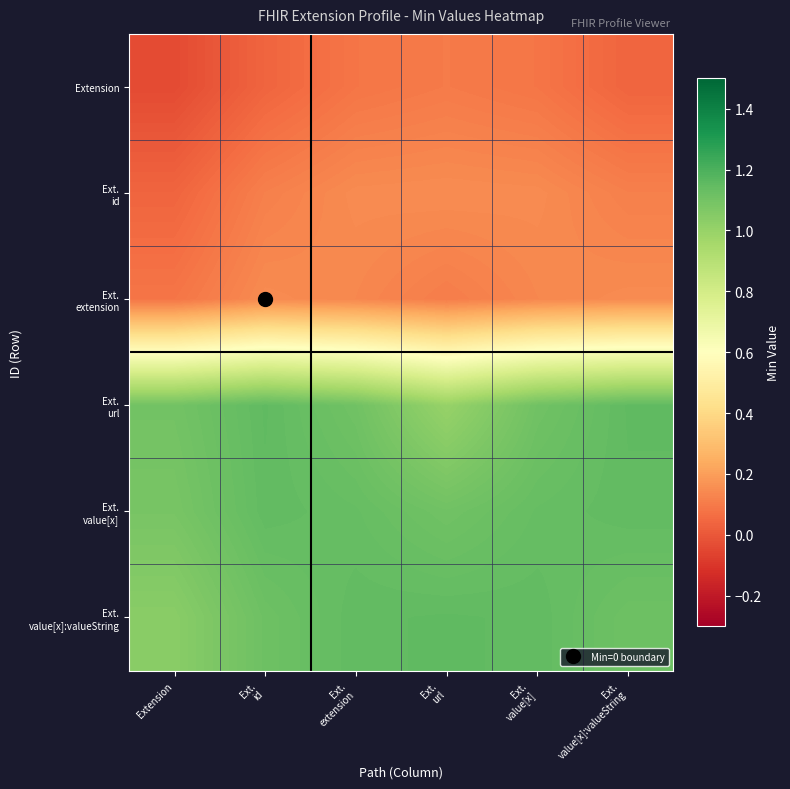

What is the total value across all series at Ext.
url?

3.6